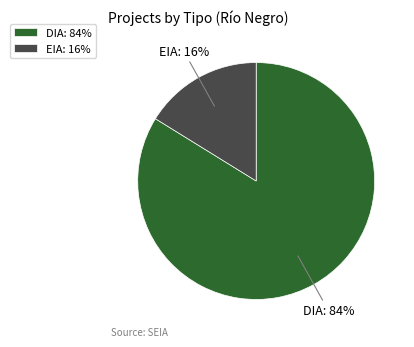

How many segments does this pie chart have?

2